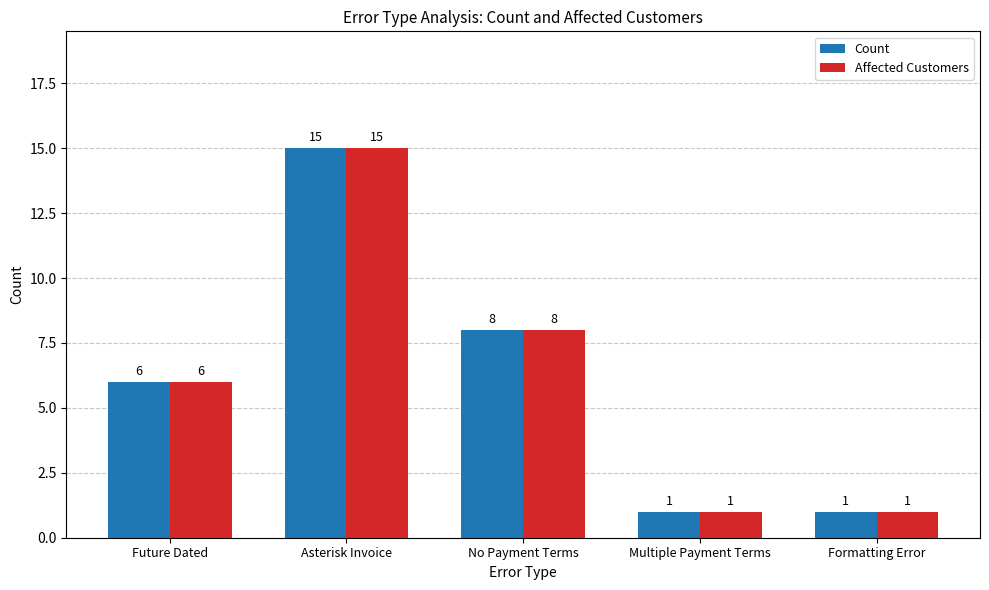

What position from the right is Asterisk Invoice?

4